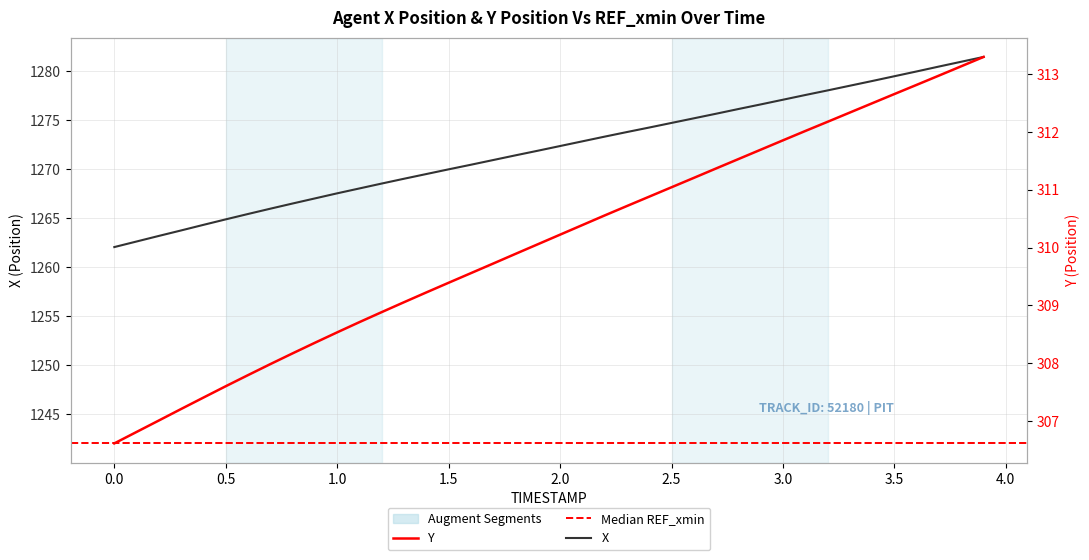

At 3.5, list the series in order from largest to smallest.

X, Y